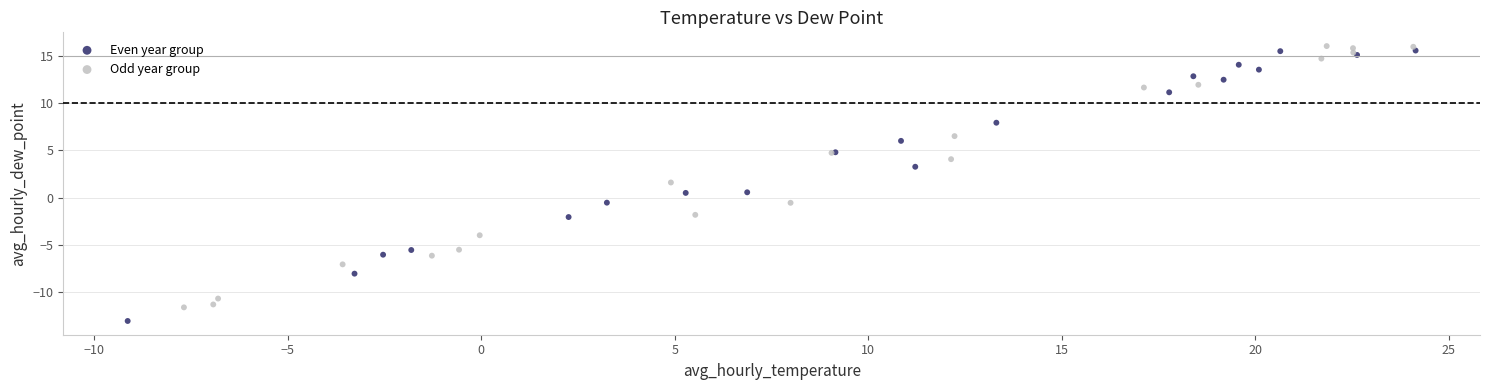

Which series reaches the minimum Y coordinate?

Even year group